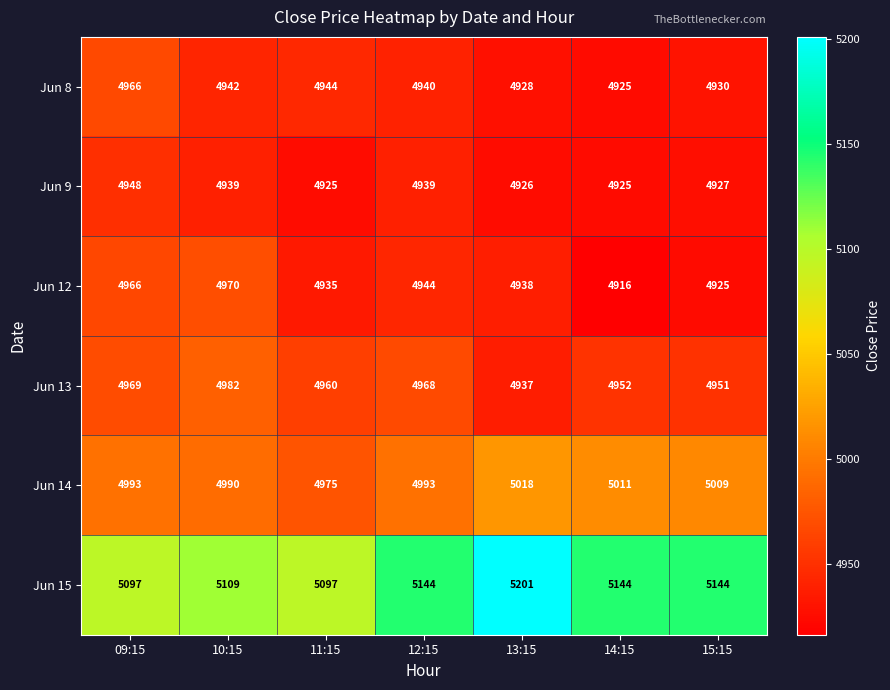

Which category has the highest value across all series?

13:15